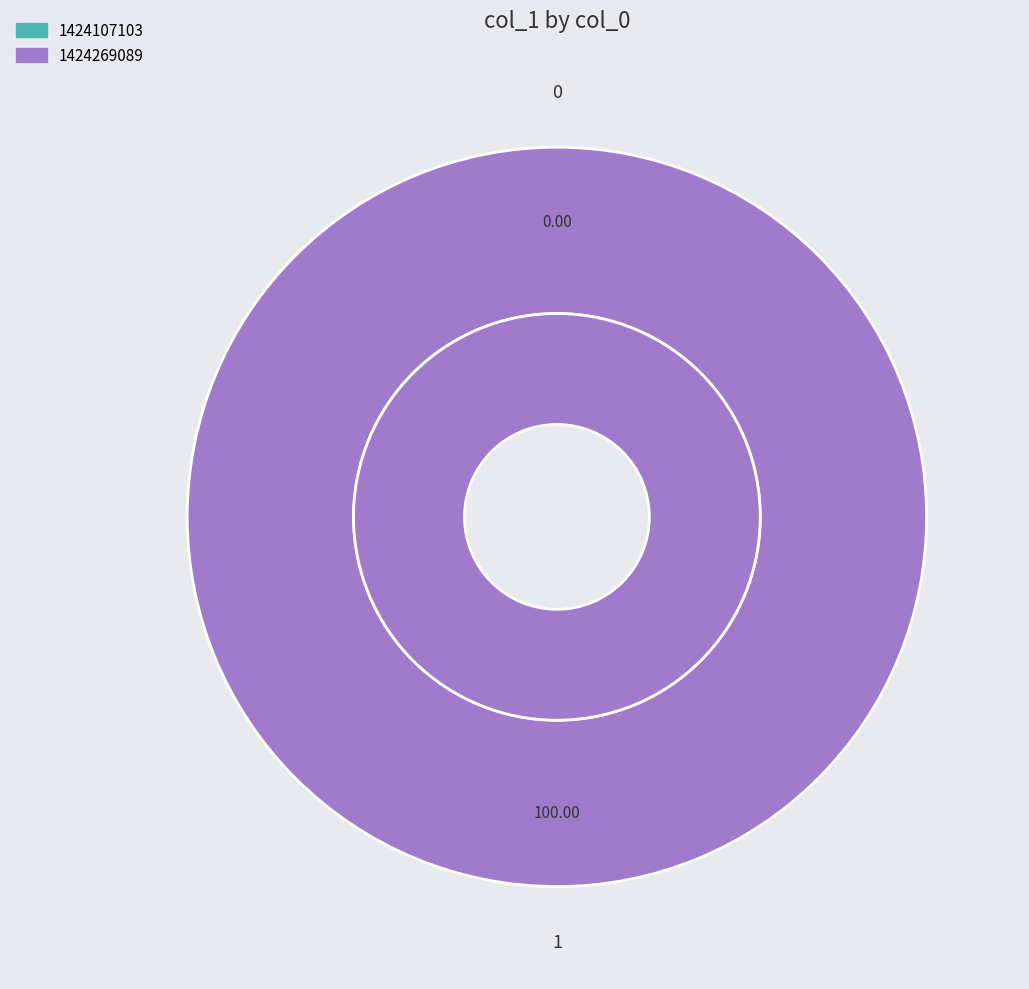

True or false: 1424269089 accounts for 100% of the total.

True